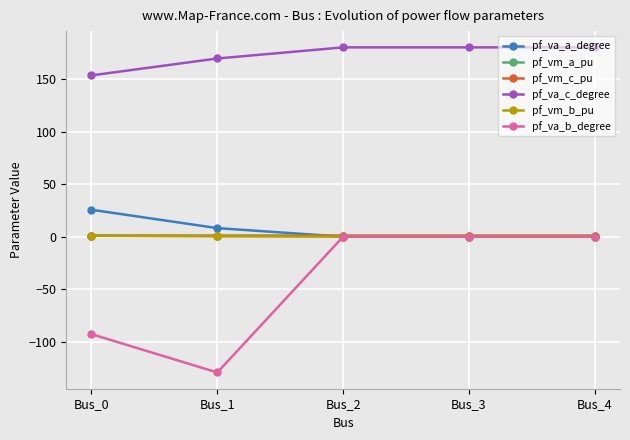

True or false: pf_va_b_degree and pf_va_c_degree intersect in this chart.

False